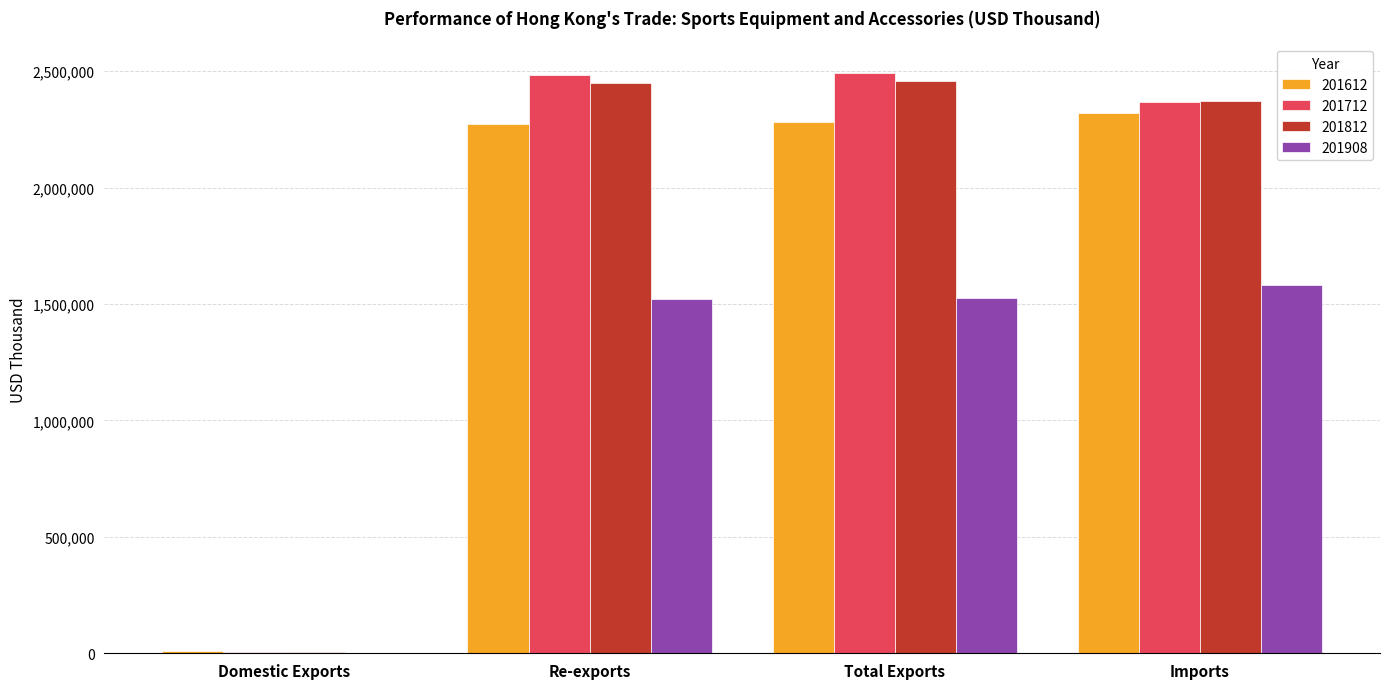

Where does the 201612 series first go above 2281891?

Total Exports